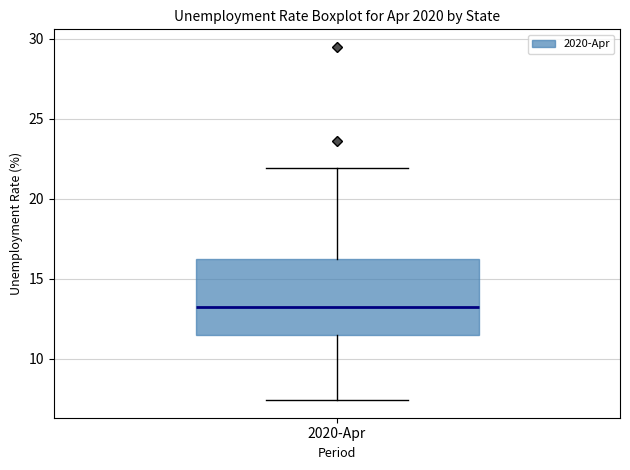

Where does the median line of the box for 2020-Apr sit on the y-axis? The values are not printed on the chart, so give them approximately, as read against the axis.

13.0